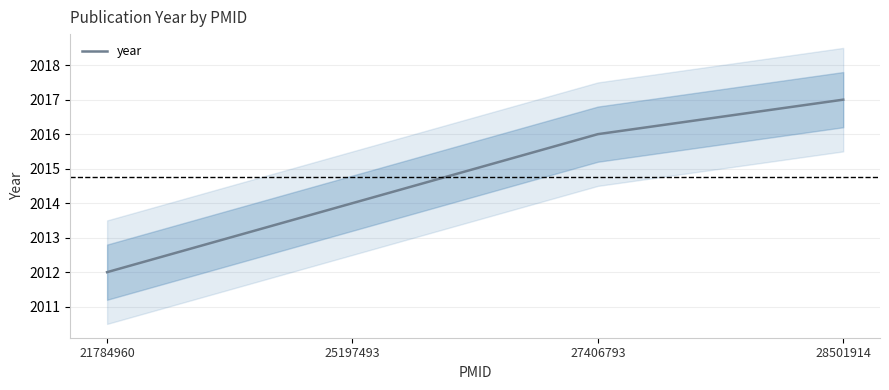

What is the difference between the values at 25197493 and 27406793?

2